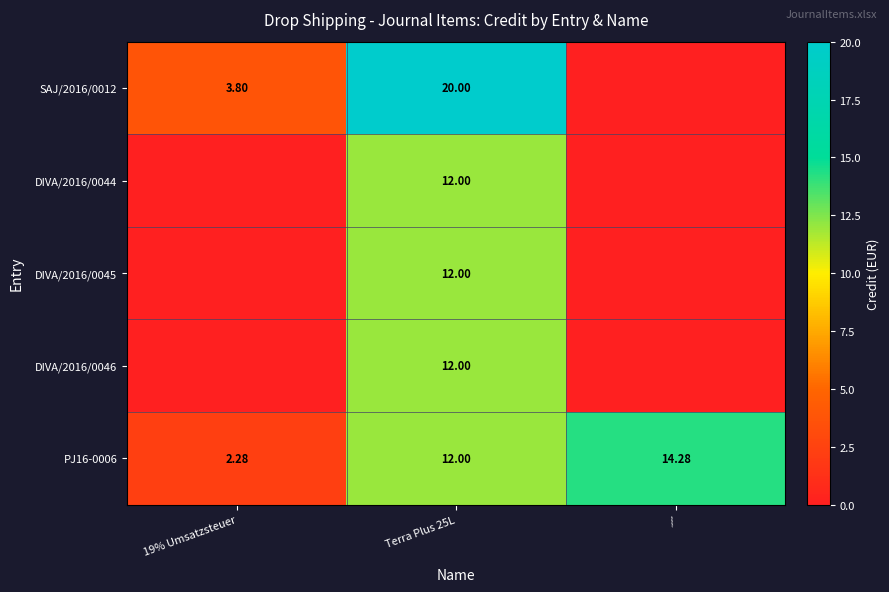

Is it true that SAJ/2016/0012 equals 3.8 at 19% Umsatzsteuer?

True